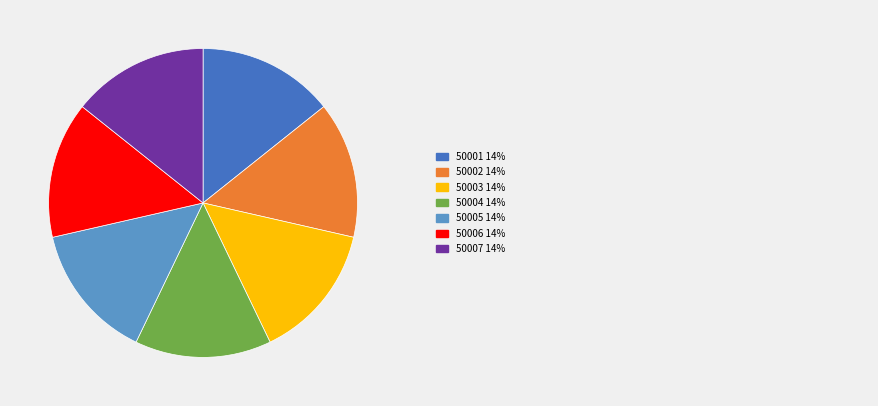

Is there a majority slice in this chart?

No